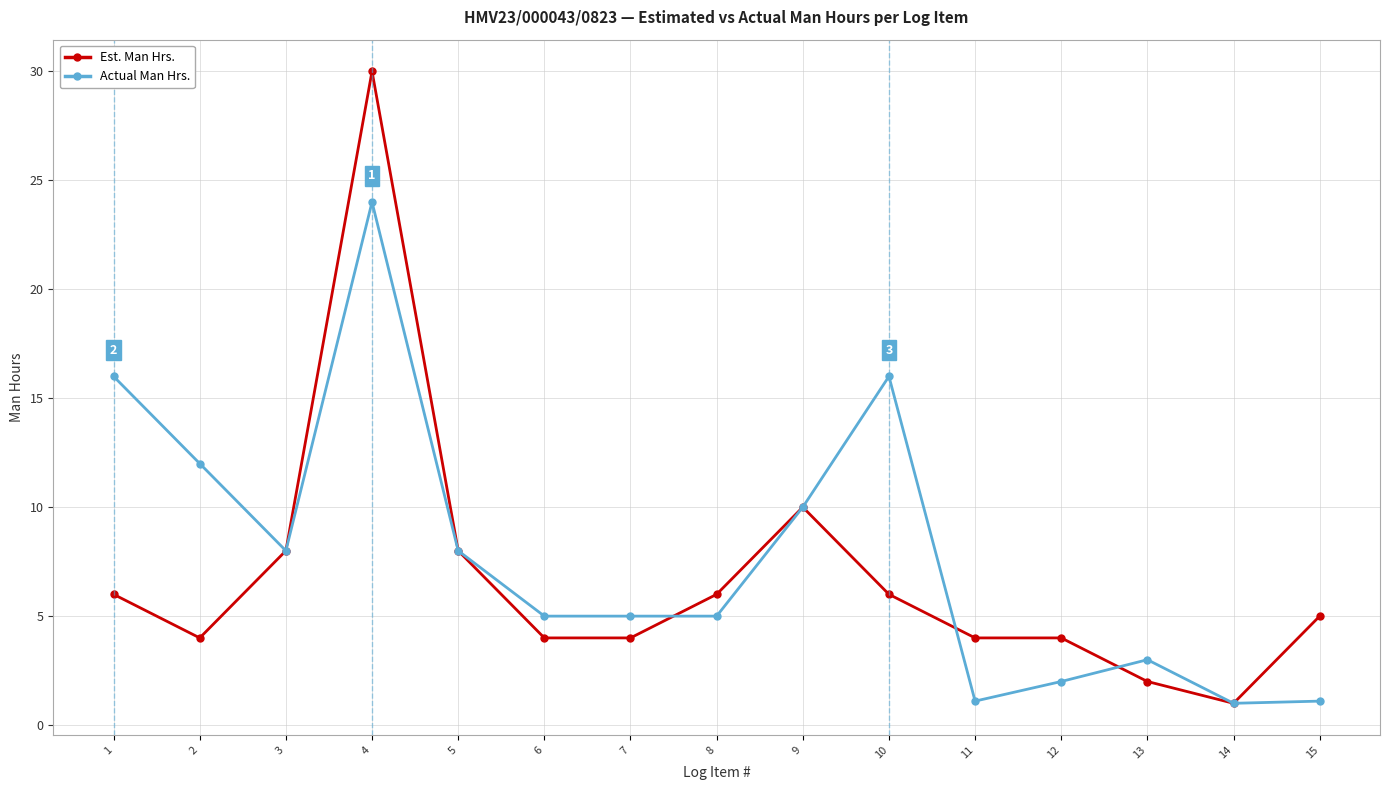

Rank the series by their average value, from highest to lowest.

Actual Man Hrs., Est. Man Hrs.